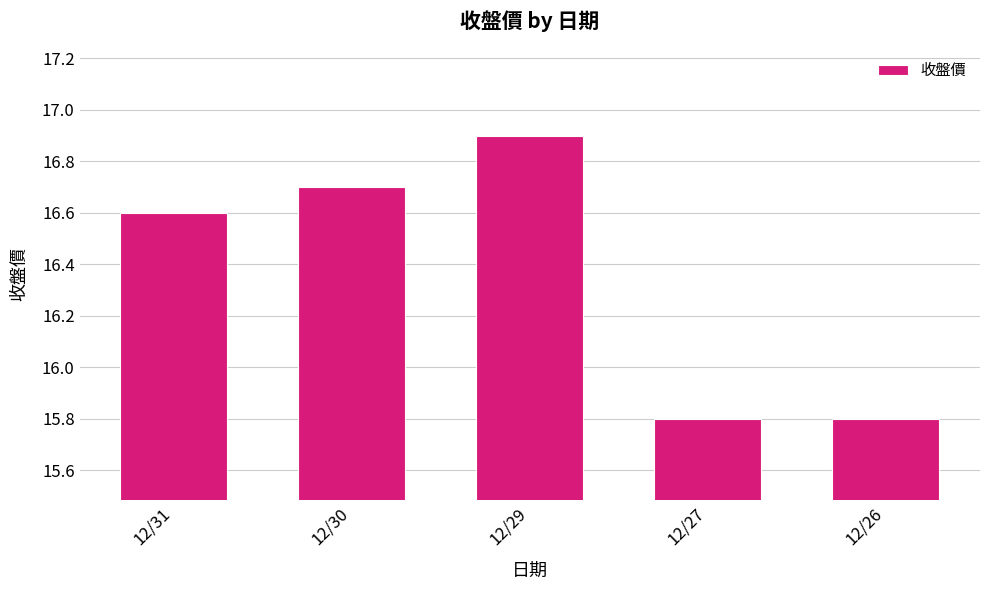

True or false: the data shows 7.4 at 12/31.

False